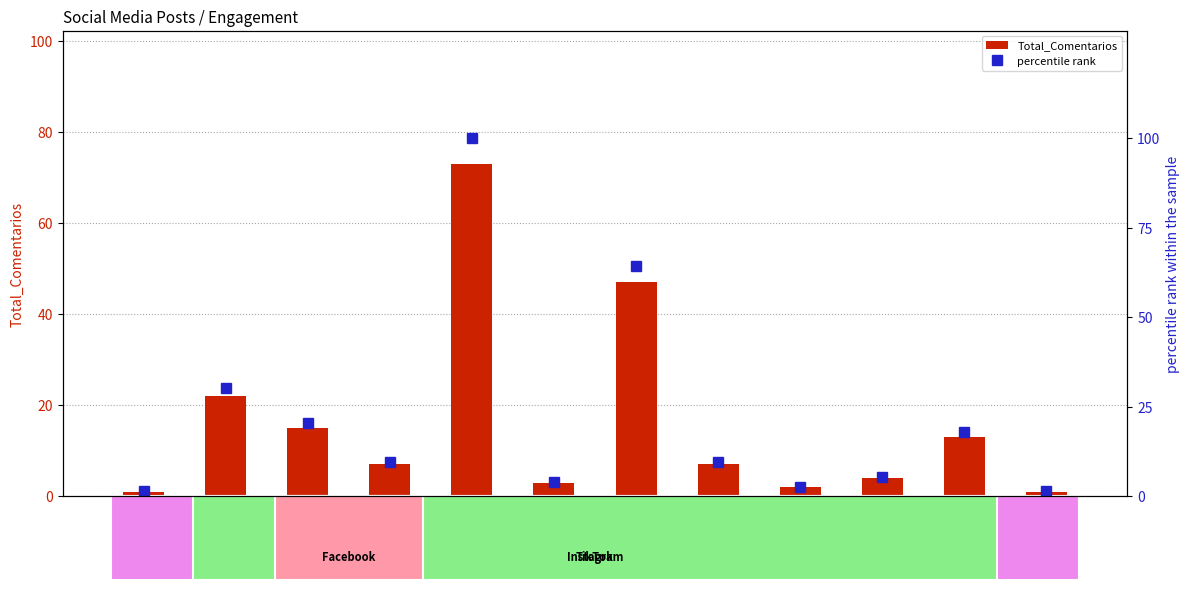

The Total_Comentarios series shows 3.0 at TikTok-7. True or false?

True